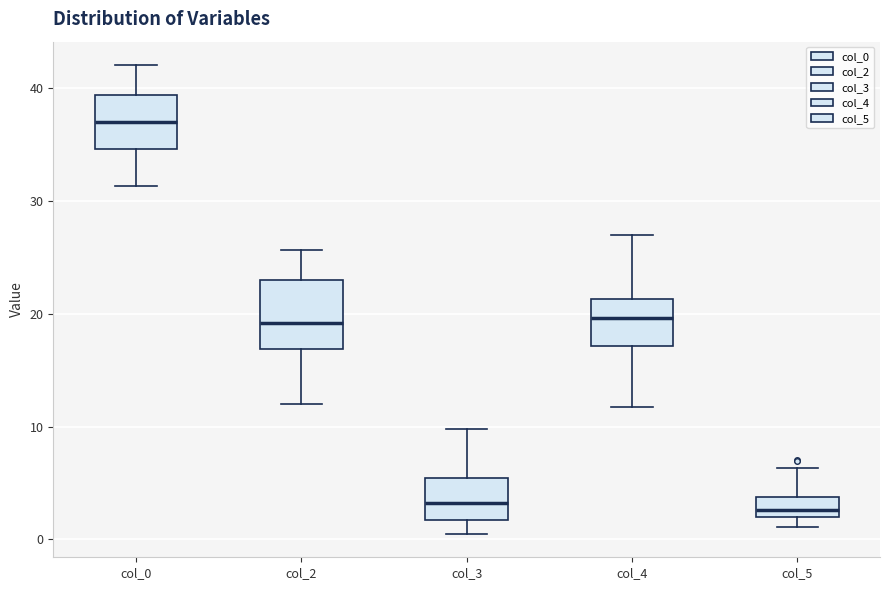

Which box is the tallest, from its lower edge to its upper edge?

col_2